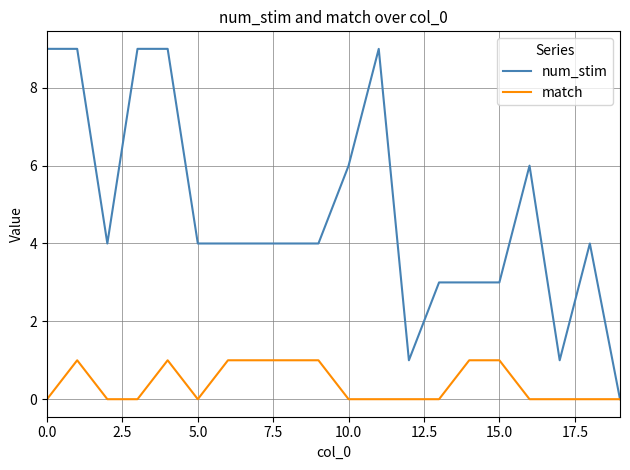

List the series in order of their peak value, highest first.

num_stim, match